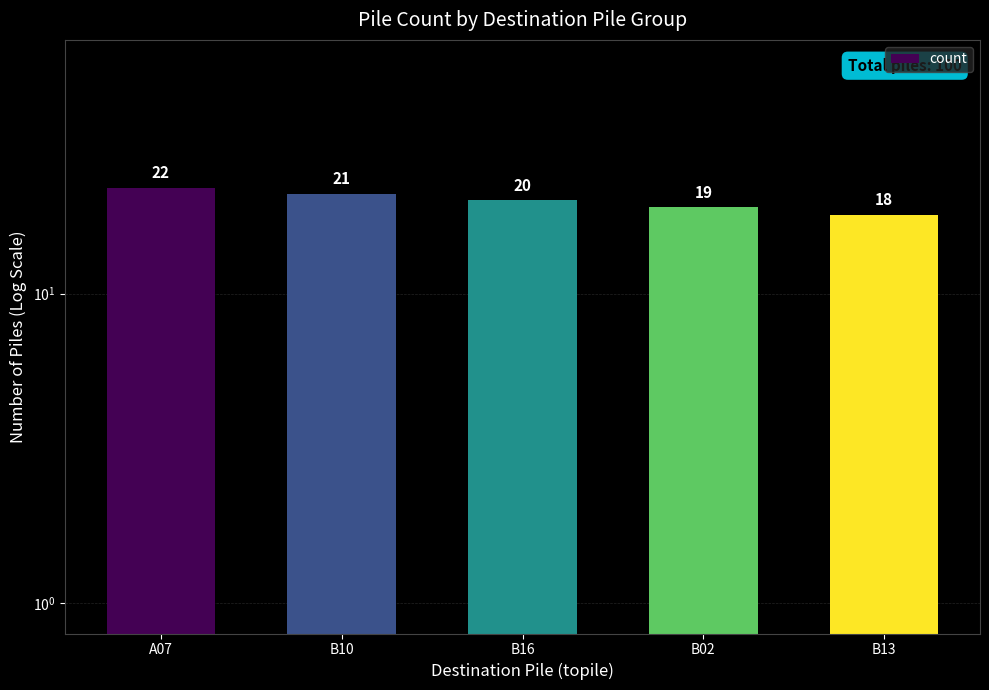

What is the label of the 3rd bar from the right?

B16